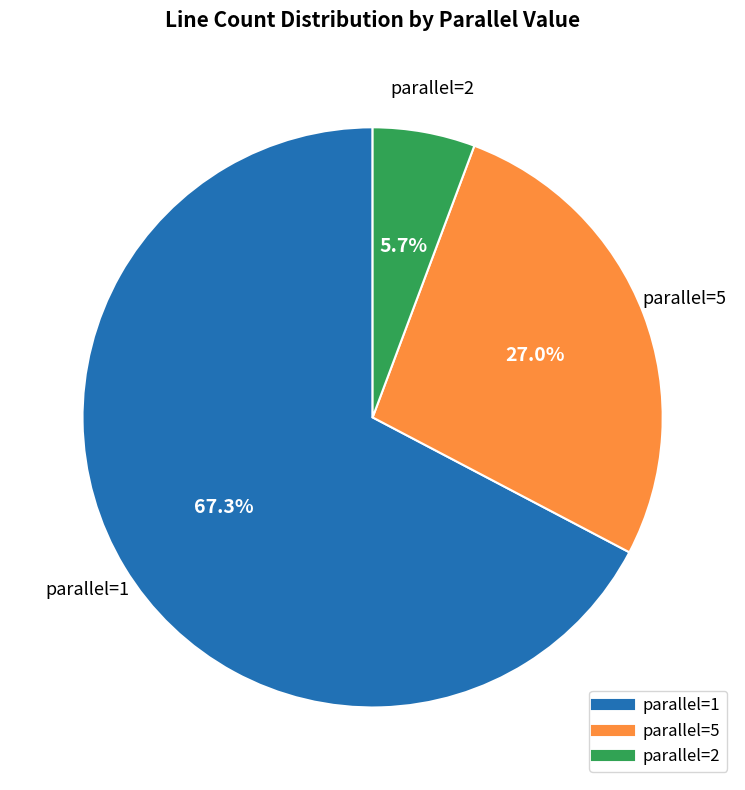

Is there any slice that represents more than half of the pie?

Yes